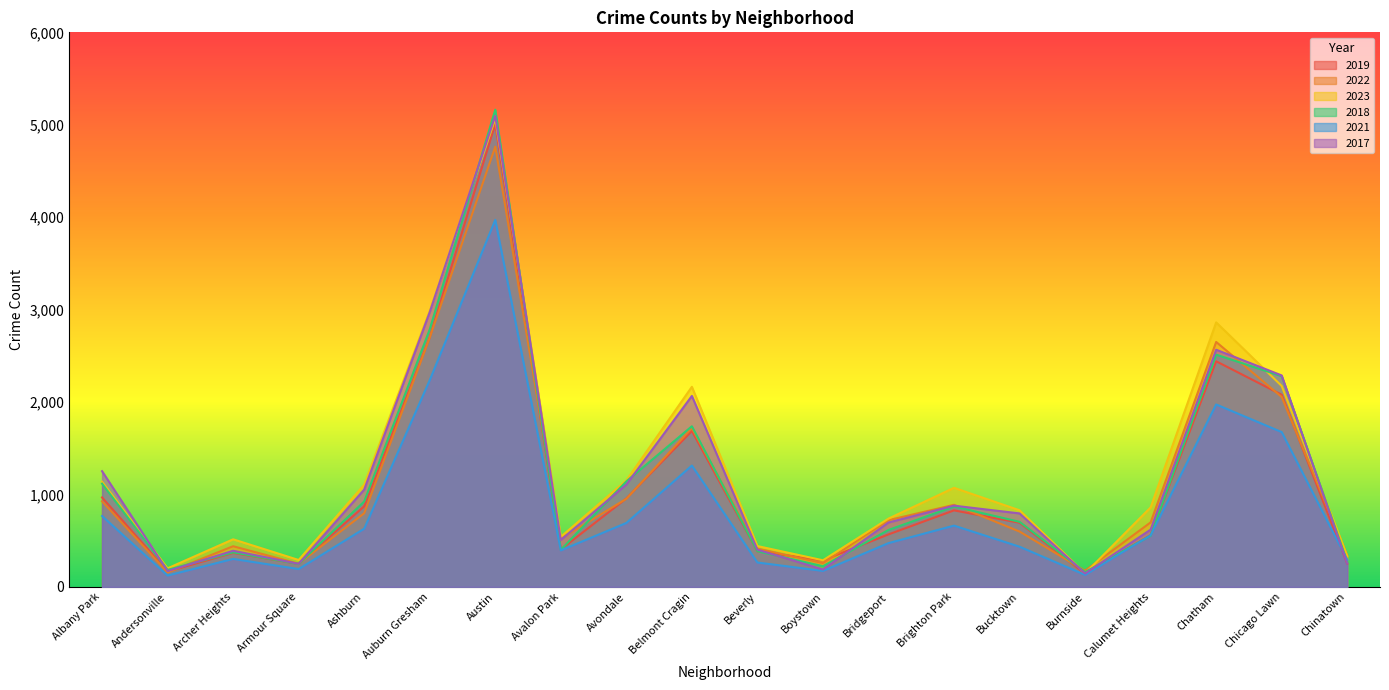

Where do 2023 and 2022 first cross each other?

Bucktown and Burnside